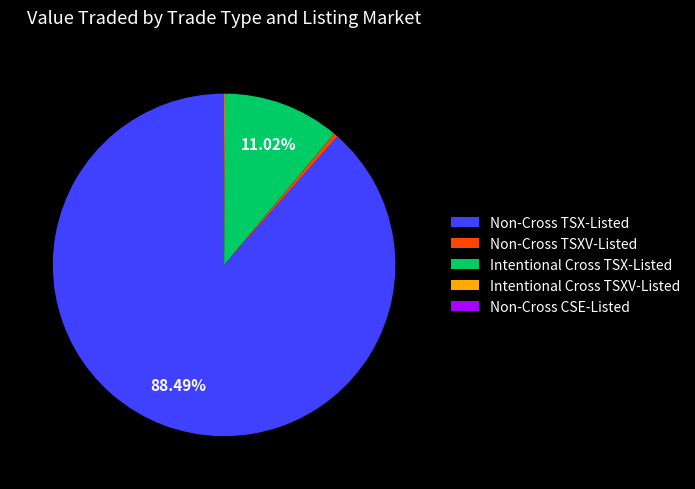

What percentage is the Intentional Cross TSX-Listed slice, to the nearest percent?

11%